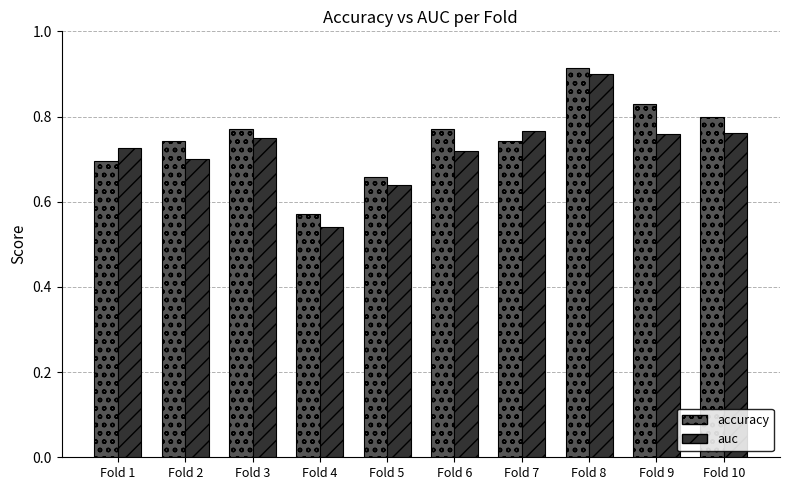

At which category does the chart reach its minimum across all series?

Fold 4